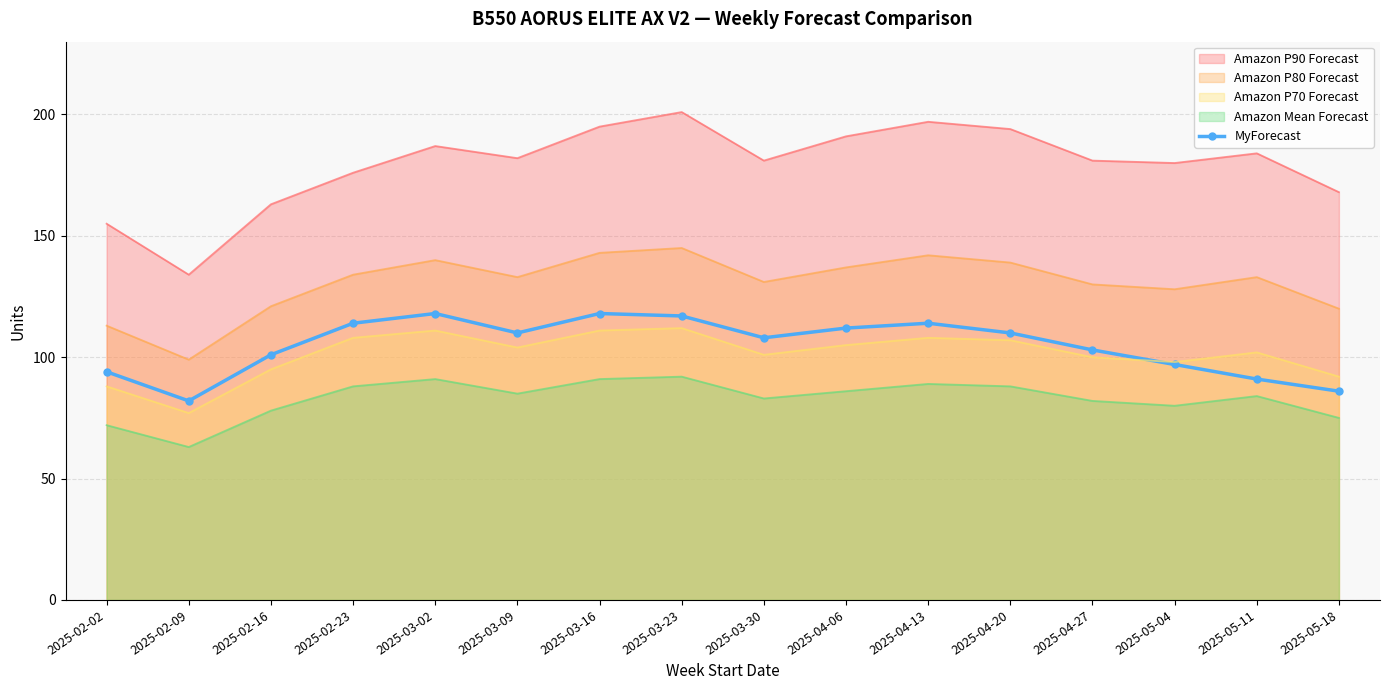

What is the value of the 7th point from the left?

118